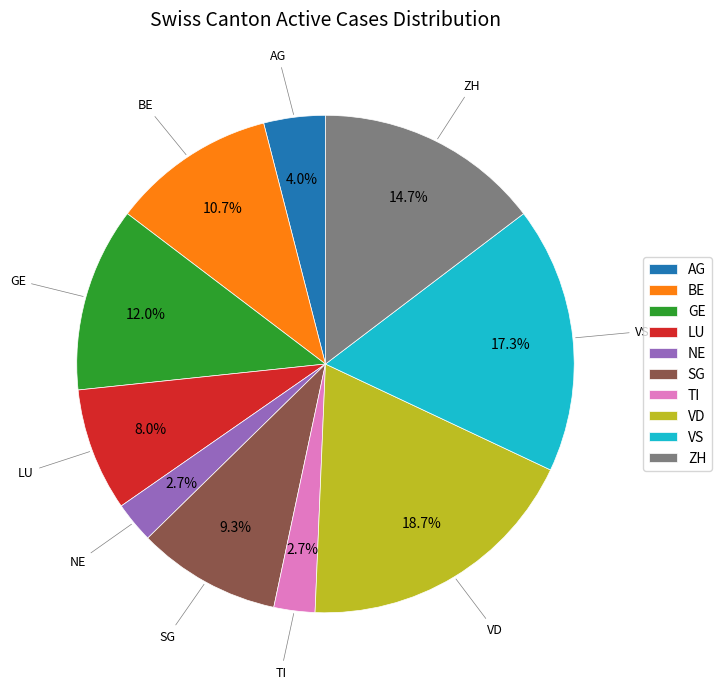

To the nearest percent, what is the difference between the largest and smallest slice percentages?

16%